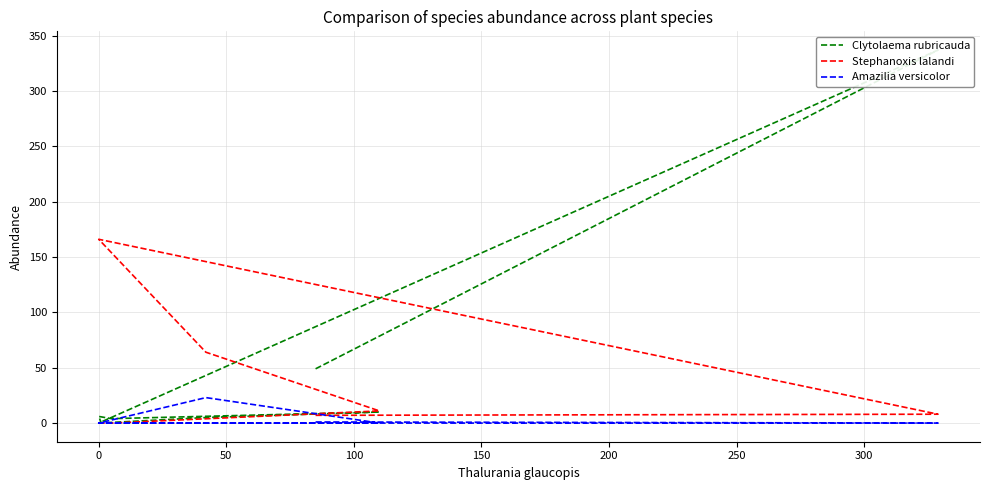

At which category does Clytolaema rubricauda reach its first local valley?

50